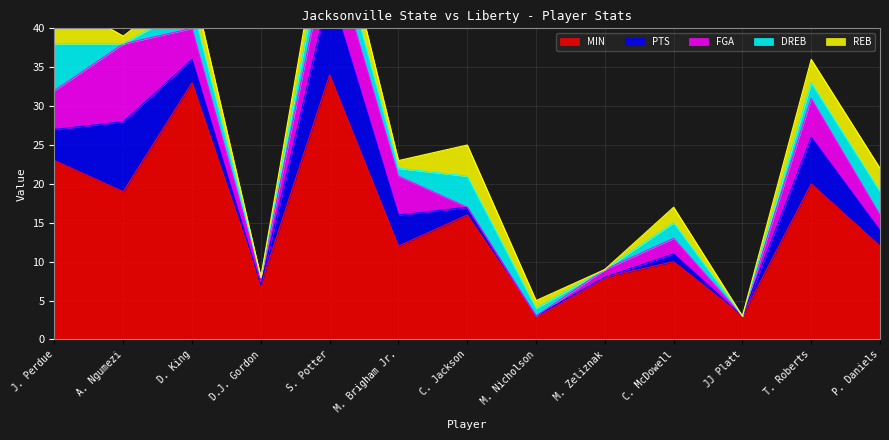

Read the MIN value at C. McDowell, to the nearest 5.

10